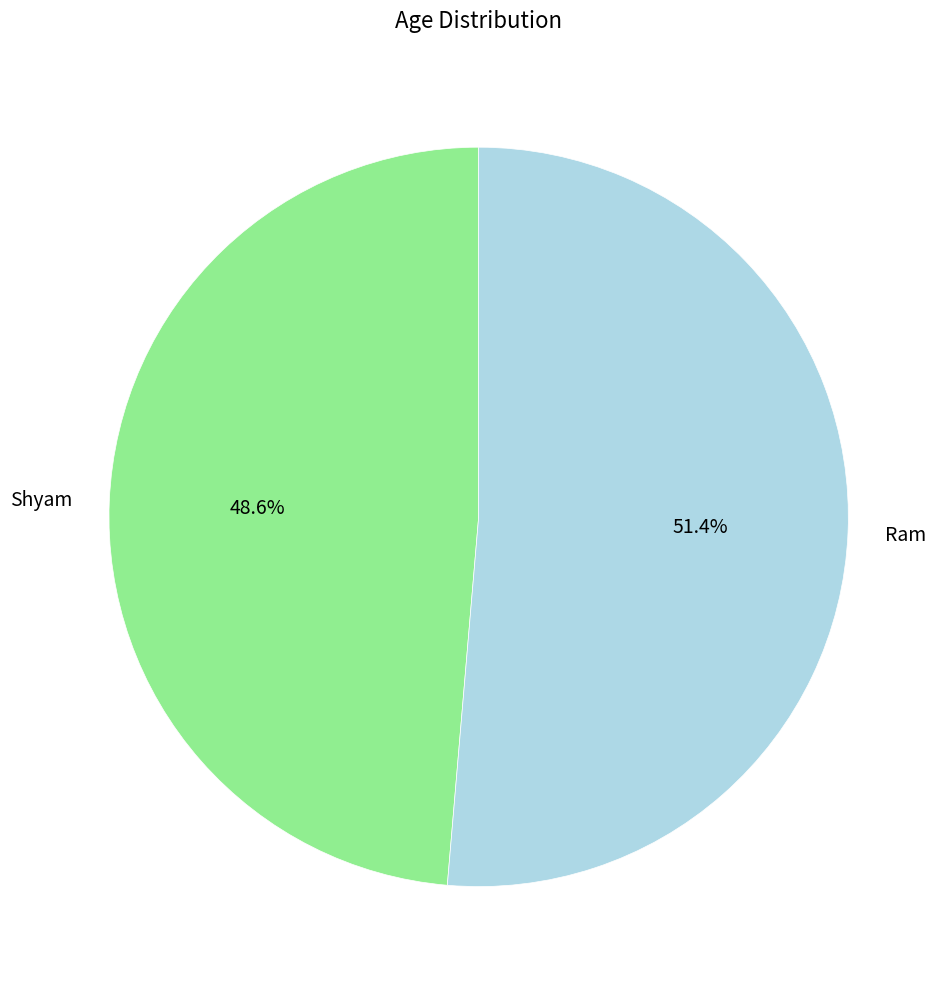

To the nearest percent, what is the difference between the largest and smallest slice percentages?

3%